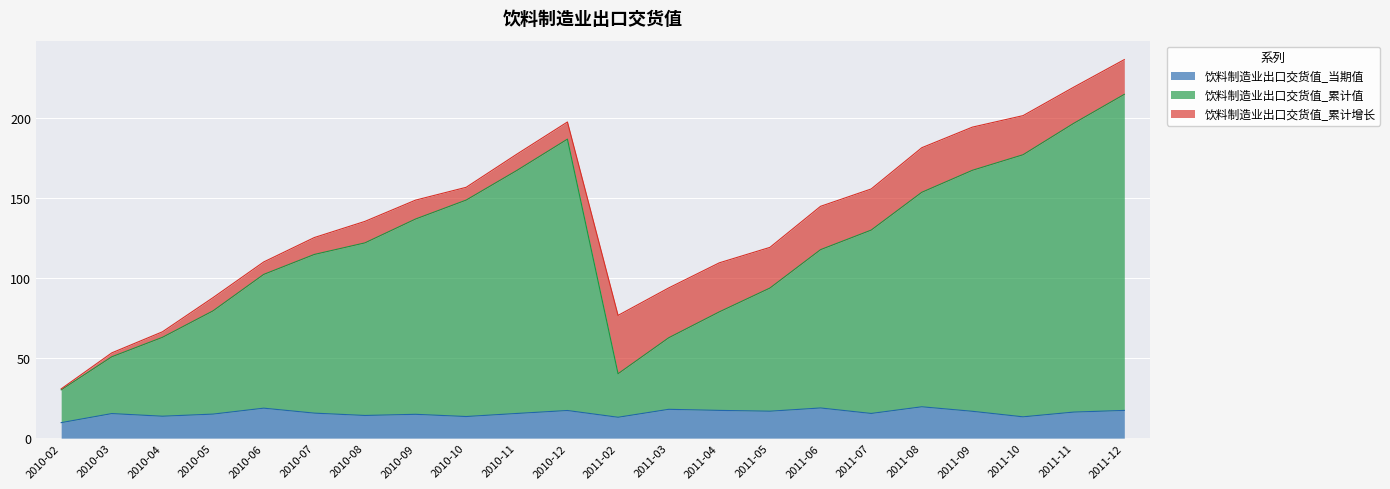

True or false: 饮料制造业出口交货值_累计值 and 饮料制造业出口交货值_当期值 cross at least once.

False